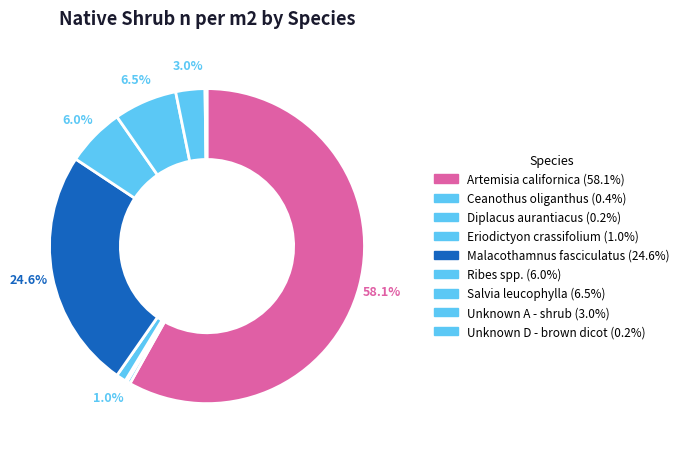

How many segments does this pie chart have?

9